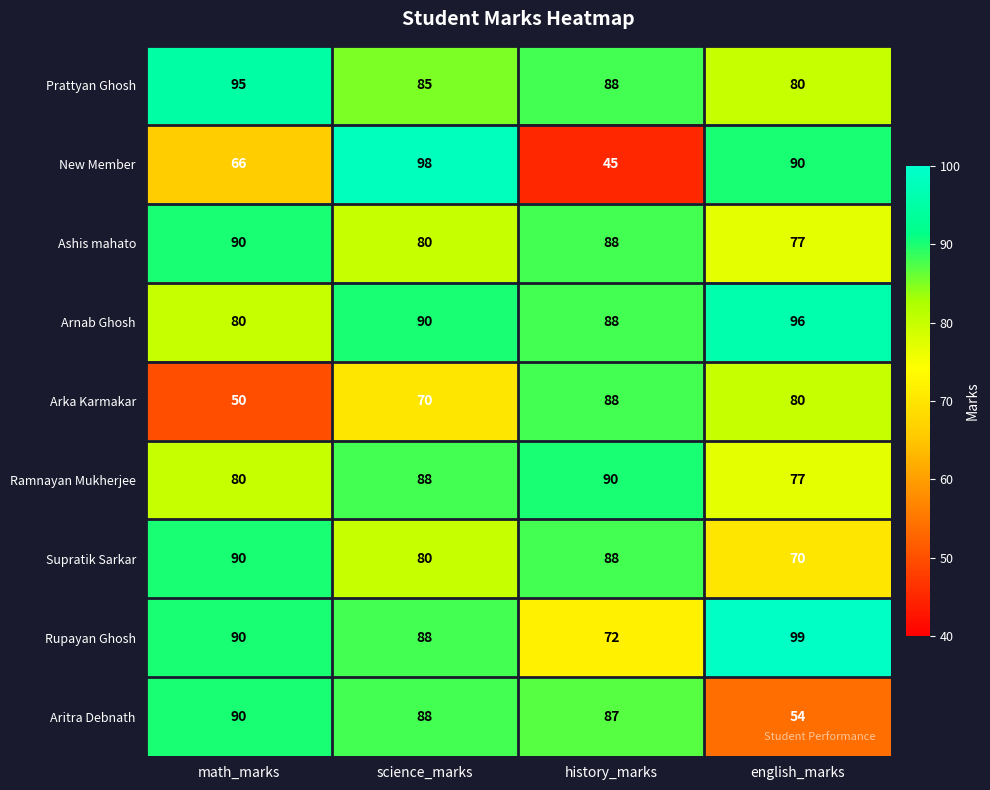

The Arnab Ghosh series shows 144 at science_marks. True or false?

False